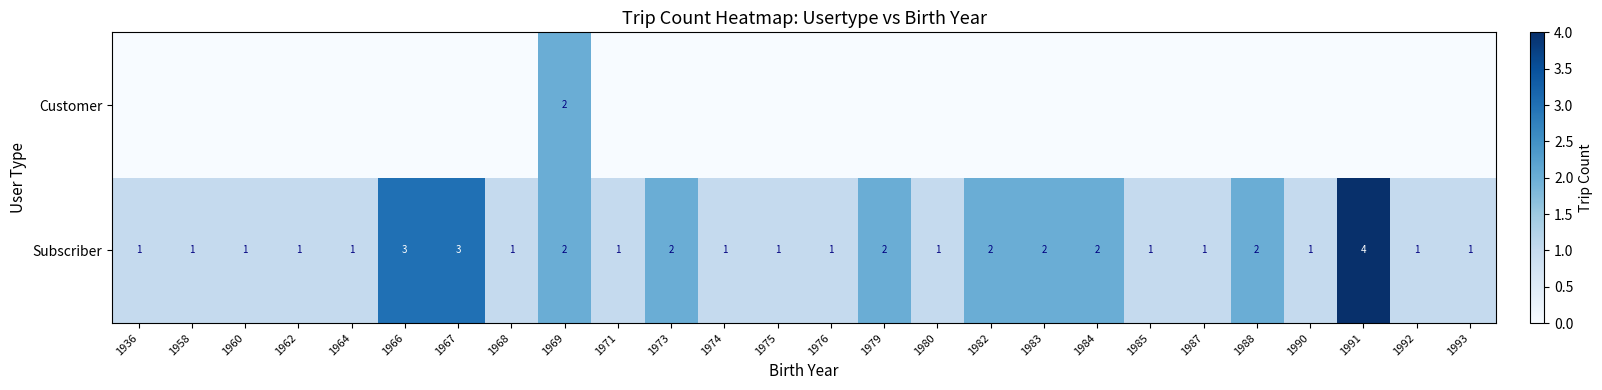

Is the value of Customer at 1969 greater than the value of Subscriber at 1968?

Yes